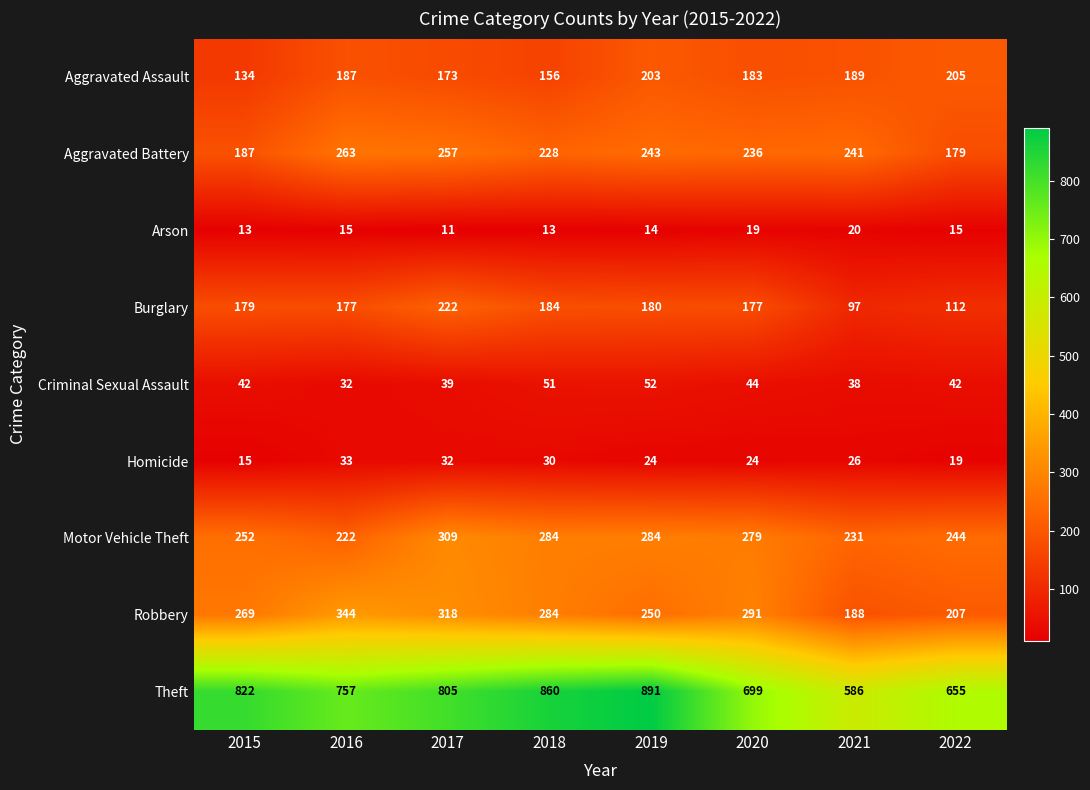

What is the difference between the maximum and minimum values in the Aggravated Assault series?

71